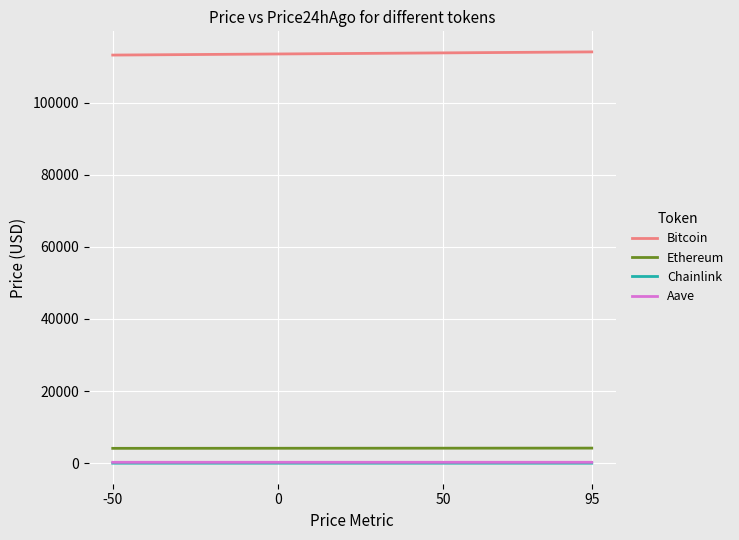

What is the sum of all Bitcoin values?

227244.0